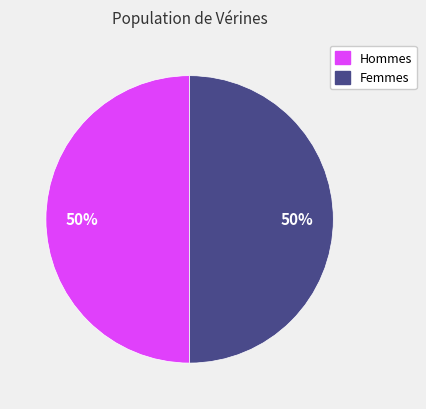

Approximately how many times larger is the value at Femmes compared to Hommes?

1.0